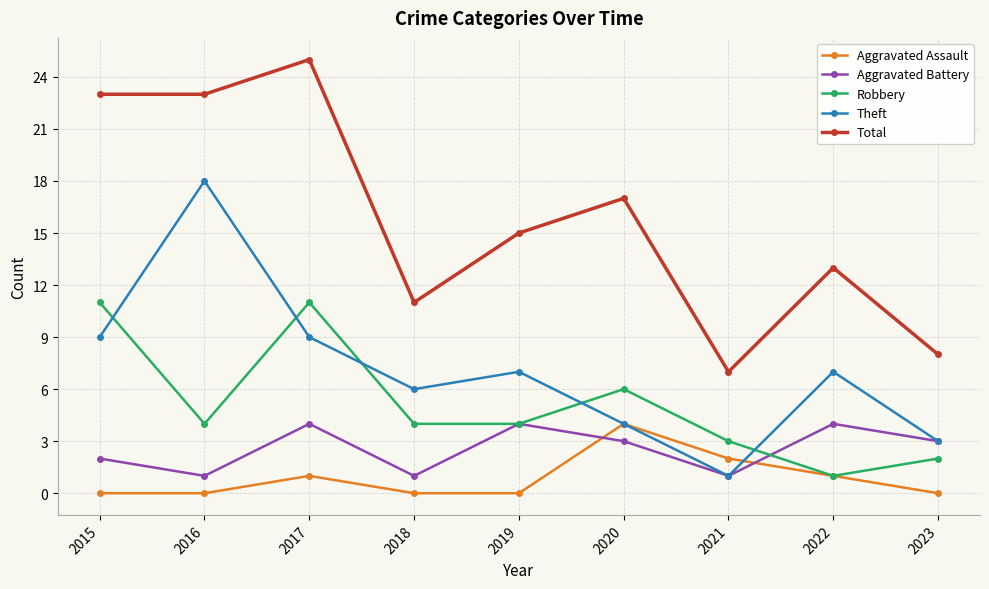

How many categories are shown in the chart?

9